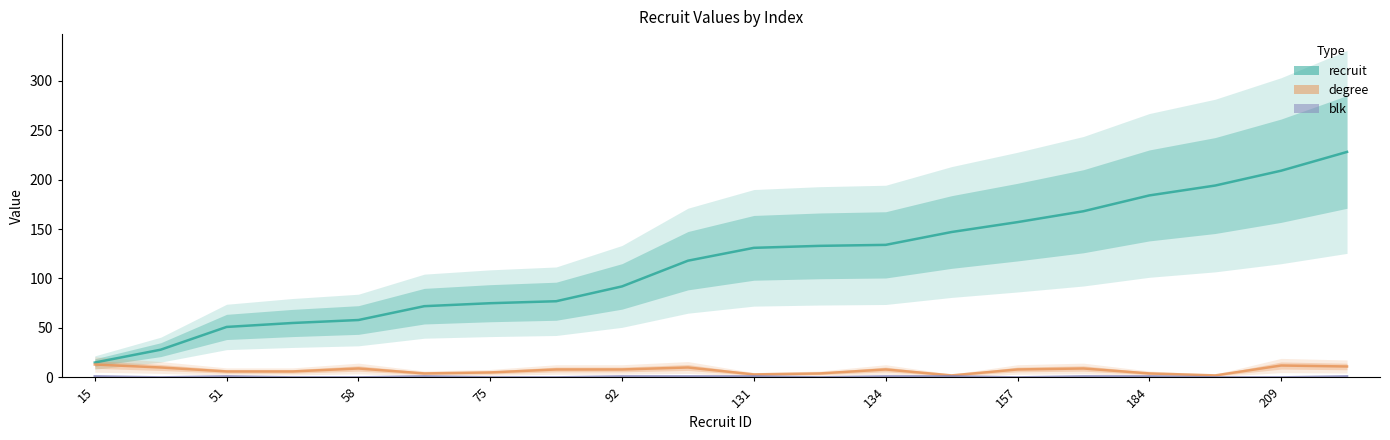

What is the greatest value displayed?

228